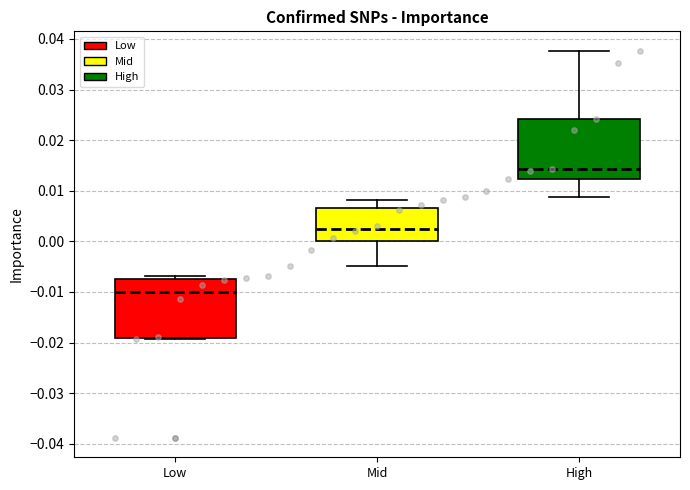

Reading left to right, transcribe this box plot: for each box, give where its median line is, the range the box spans, and where its two whiskers end, as read against the y-axis. The values are not printed on the chart, so give them approximately, as read against the axis.

Low: median -0.010, box -0.019 to -0.007, whiskers -0.019 to -0.007 (just above the box's upper edge)
Mid: median 0.003, box 0.000 to 0.007, whiskers -0.005 to 0.008
High: median 0.014, box 0.012 to 0.024, whiskers 0.009 to 0.038